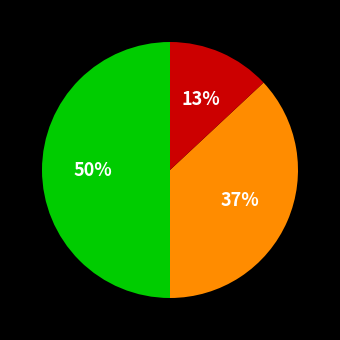

Count the number of slices in the pie.

3